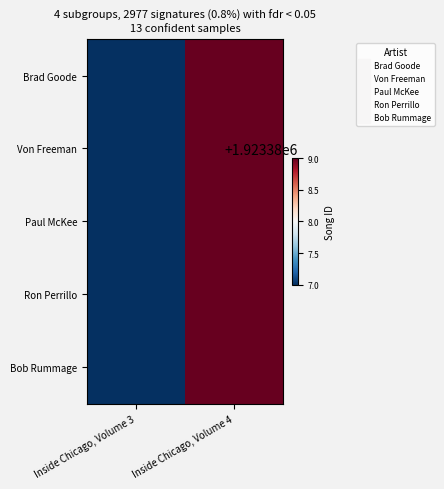

Reading left to right, extract all data points from this chart.

Brad Goode: Inside Chicago, Volume 3=1923387	Inside Chicago, Volume 4=1923389
Von Freeman: Inside Chicago, Volume 3=1923387	Inside Chicago, Volume 4=1923389
Paul McKee: Inside Chicago, Volume 3=1923387	Inside Chicago, Volume 4=1923389
Ron Perrillo: Inside Chicago, Volume 3=1923387	Inside Chicago, Volume 4=1923389
Bob Rummage: Inside Chicago, Volume 3=1923387	Inside Chicago, Volume 4=1923389